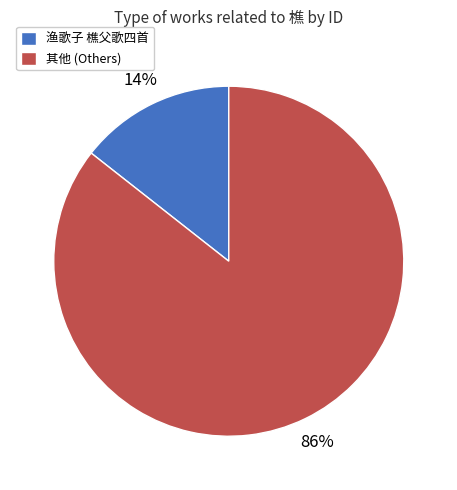

The 渔歌子 樵父歌四首 slice represents 14% of the pie. True or false?

True